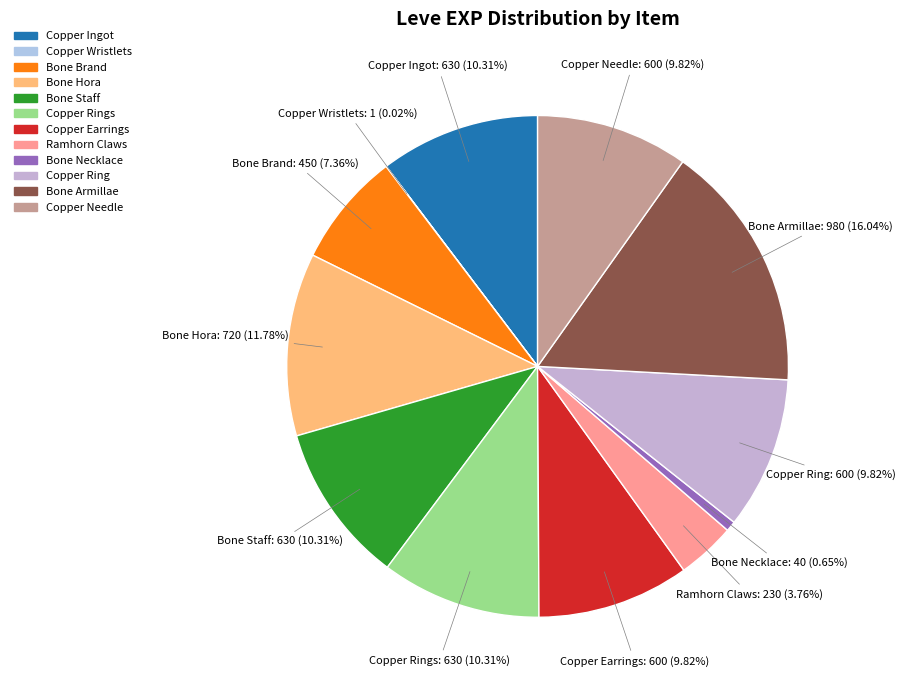

Is there a majority slice in this chart?

No